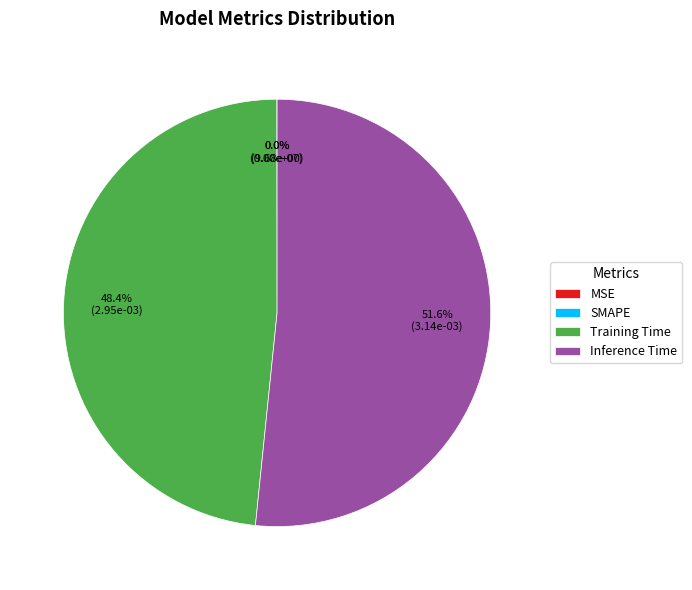

What is the smallest slice in the pie chart?

SMAPE